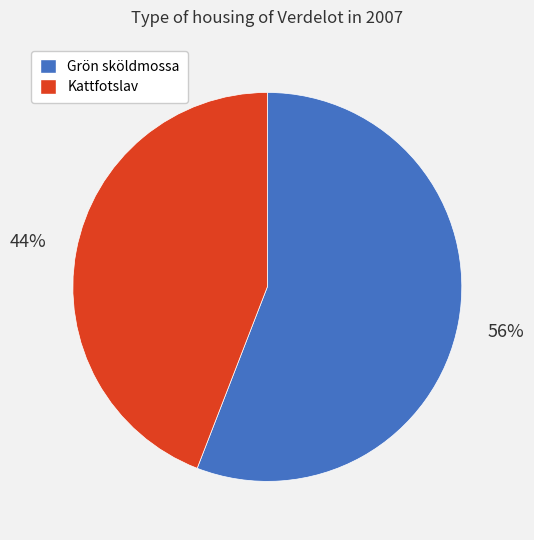

To the nearest percent, what is the average slice percentage?

50%